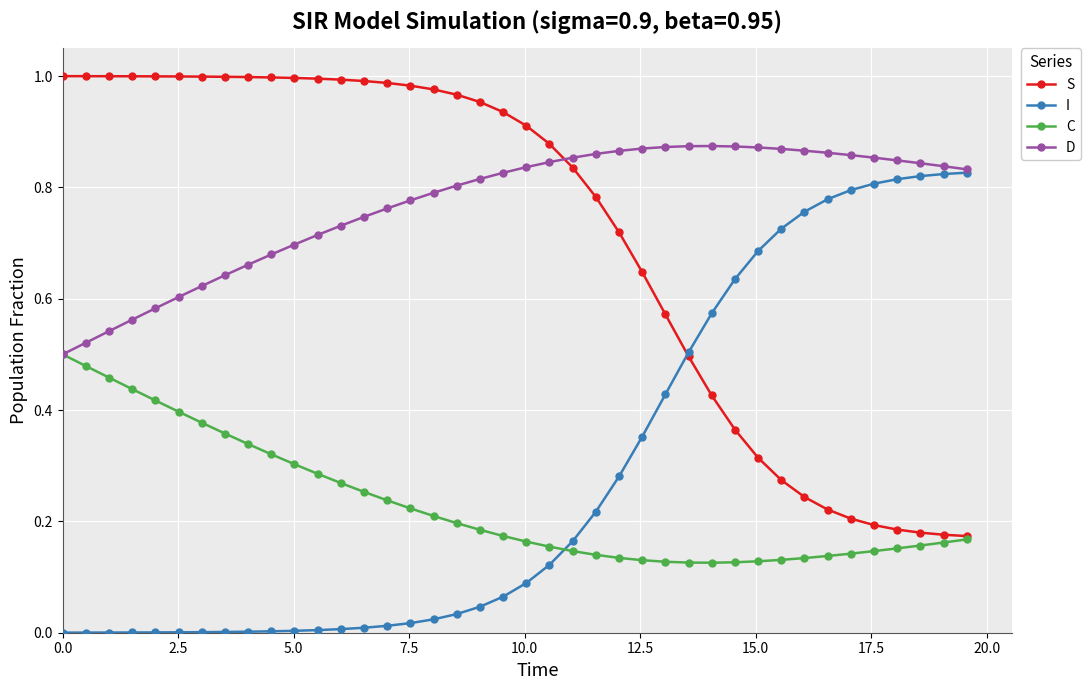

Which series has the largest total across all categories?

D